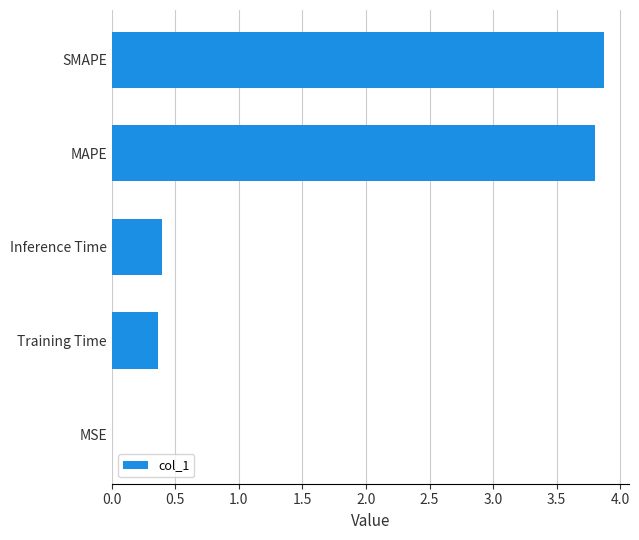

What is the change in value from Inference Time to MAPE?

+3.4